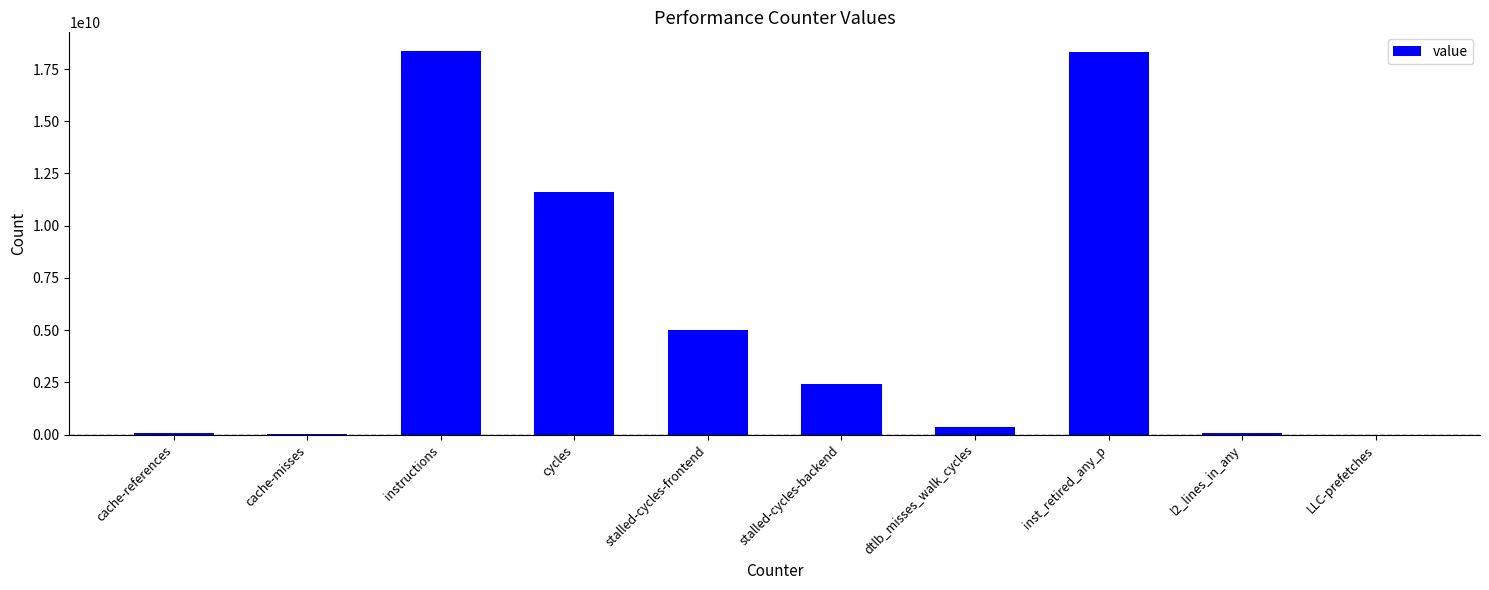

What is the sum of all values?

56203574019